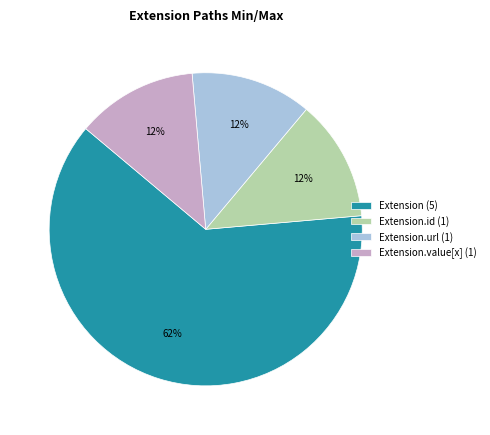

Which category has the biggest portion of the pie?

Extension (5)